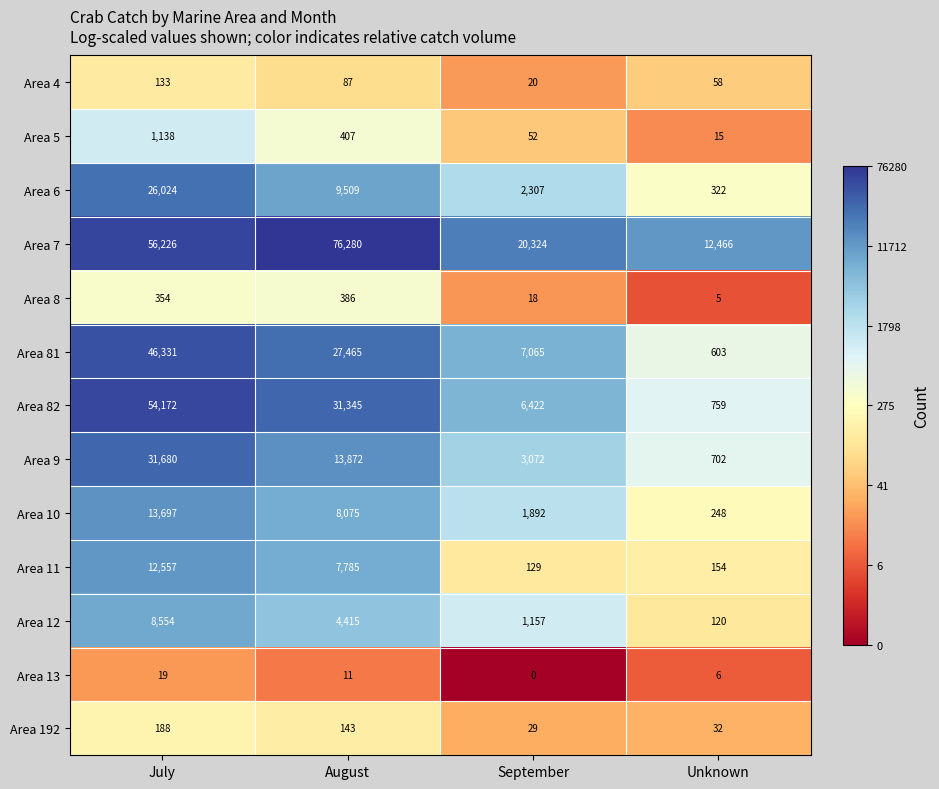

Which series has the largest range (max minus min)?

Area 7